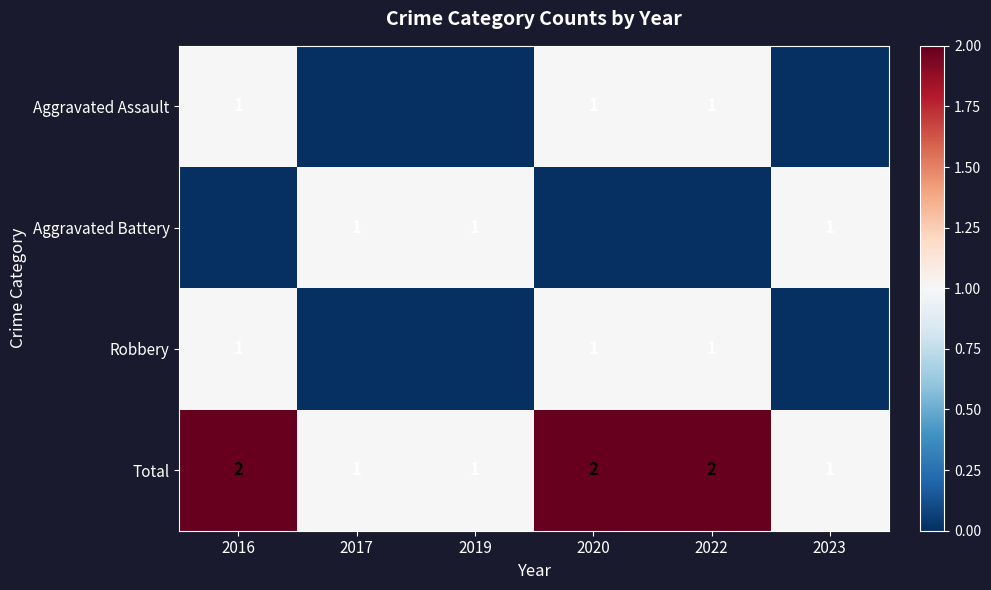

What is the sum of the Aggravated Assault values at 2016 and 2020?

2